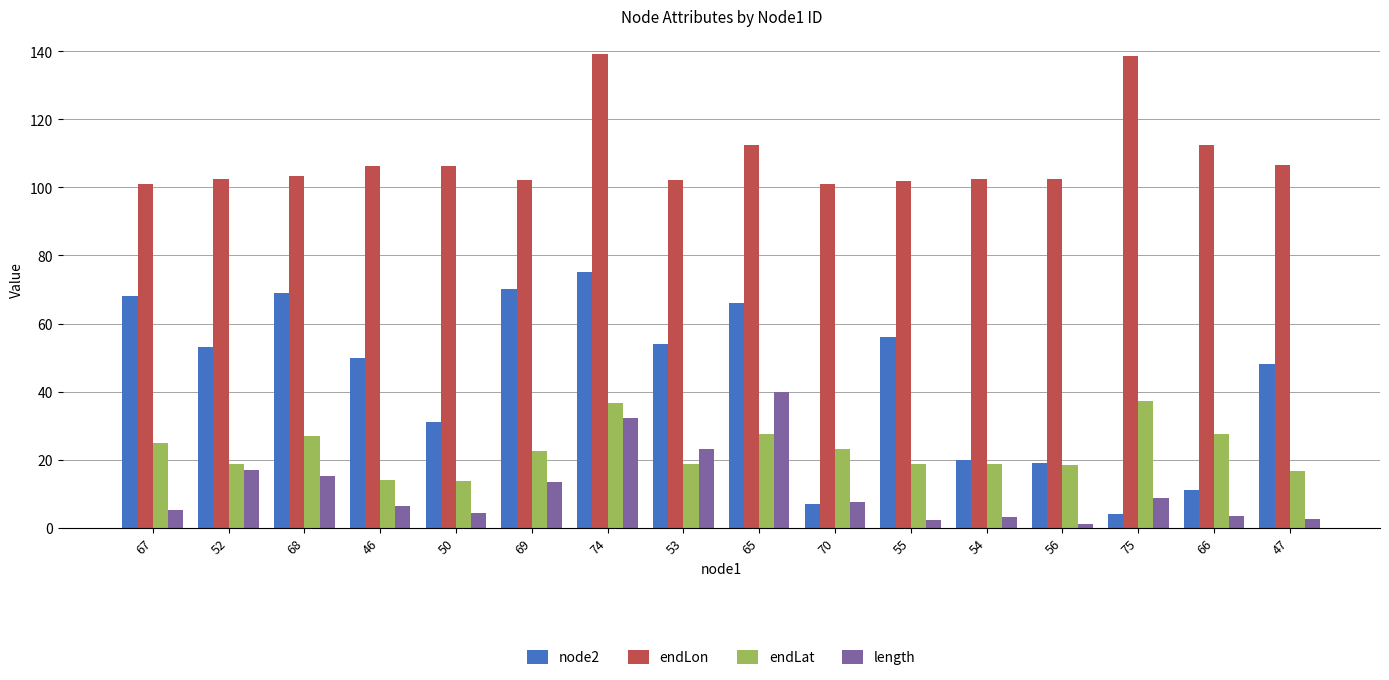

What is the lowest value of the endLat series?

13.8